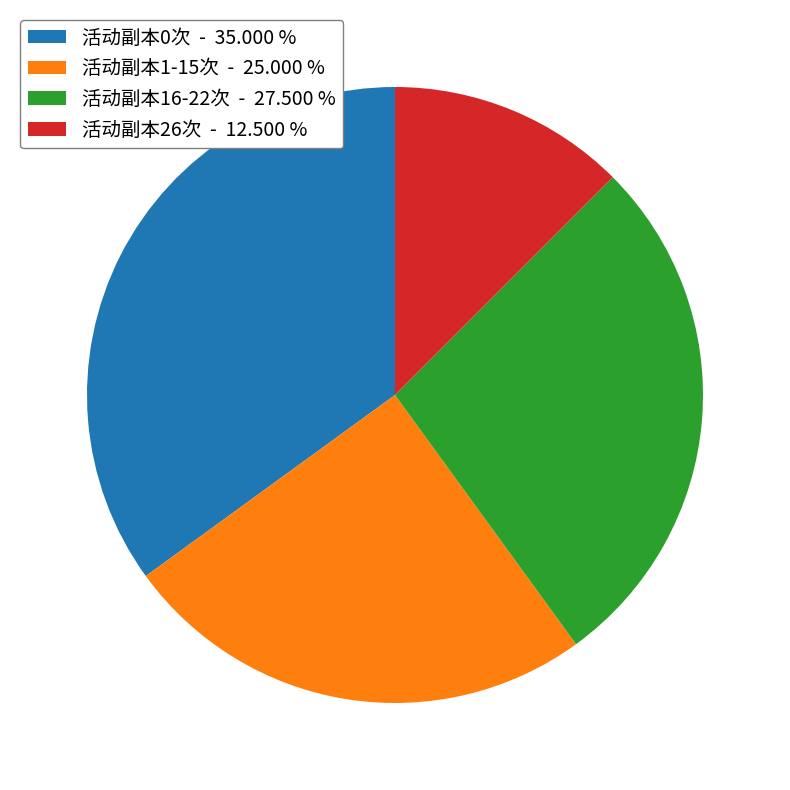

Which slice is the largest?

活动副本0次 - 35.000 %